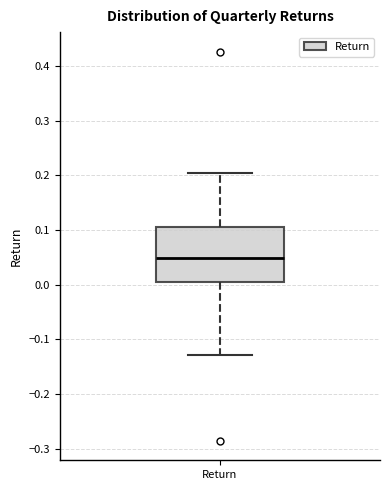

Where is the lower edge of the box for Return on the y-axis? The values are not printed on the chart, so give them approximately, as read against the axis.

0.00